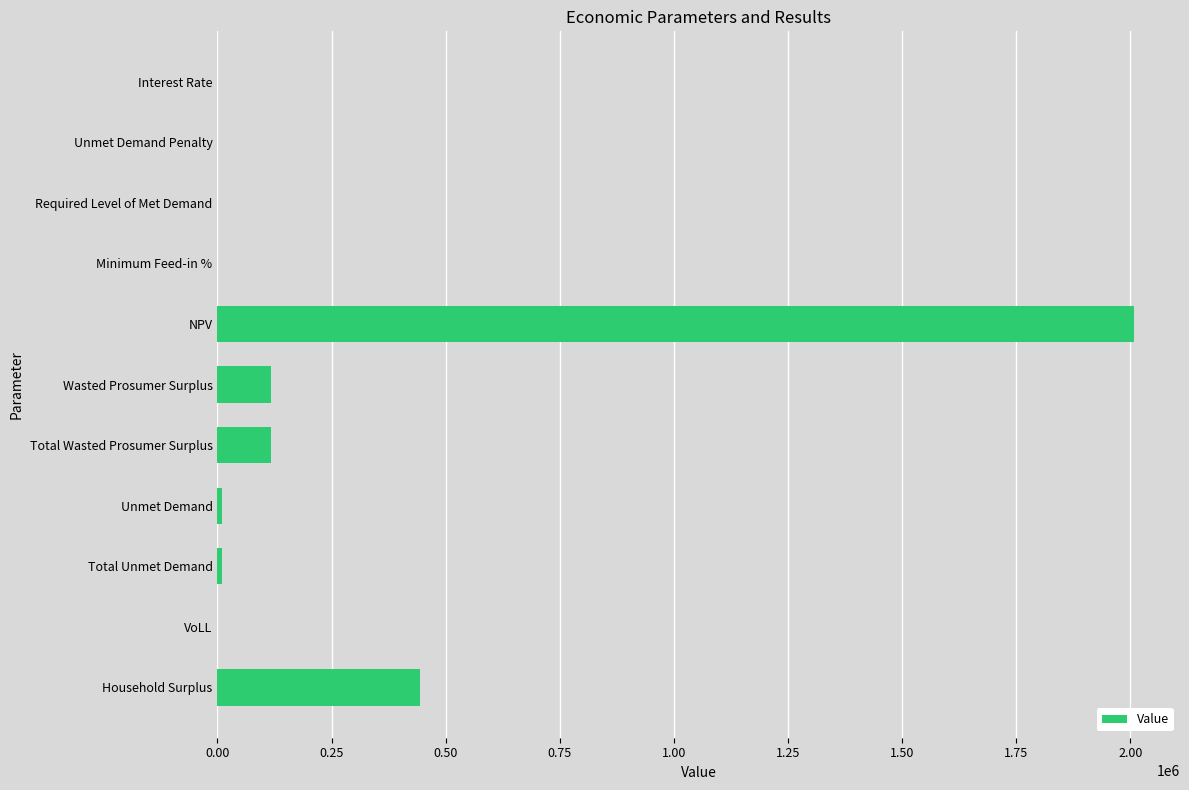

What is the sum of all values?

2709087.4